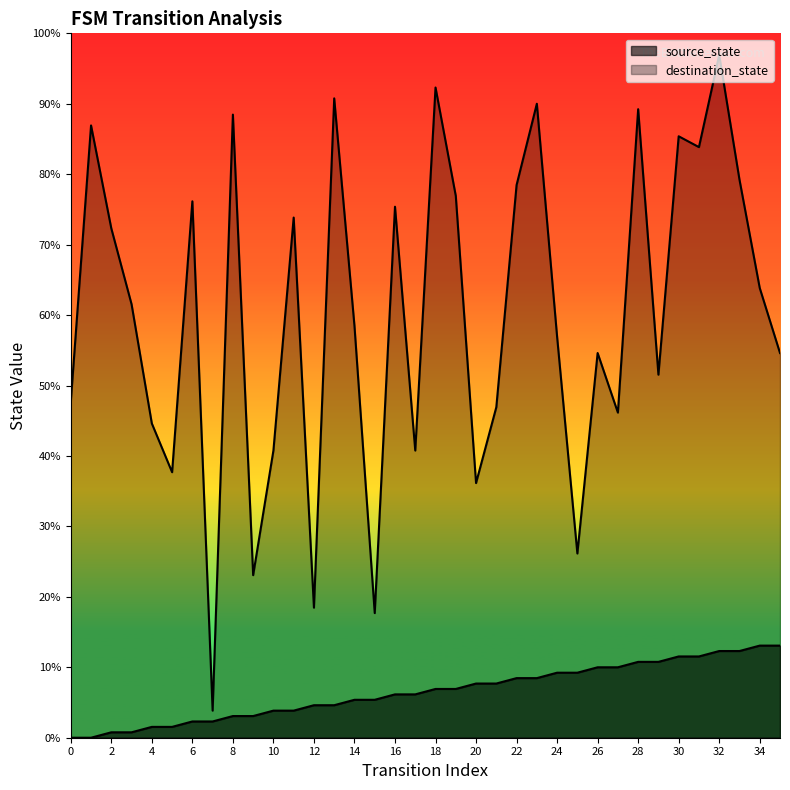

What is the average value of the source_state series?

8